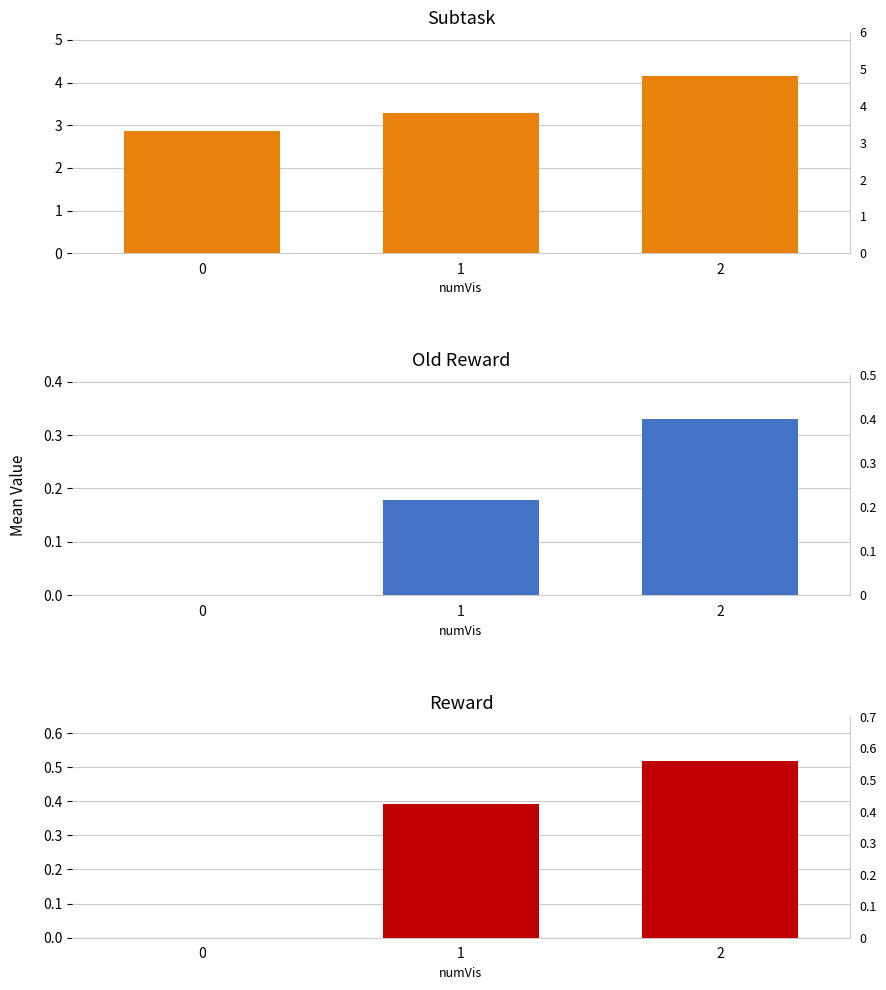

What is the maximum value for Reward?

0.5